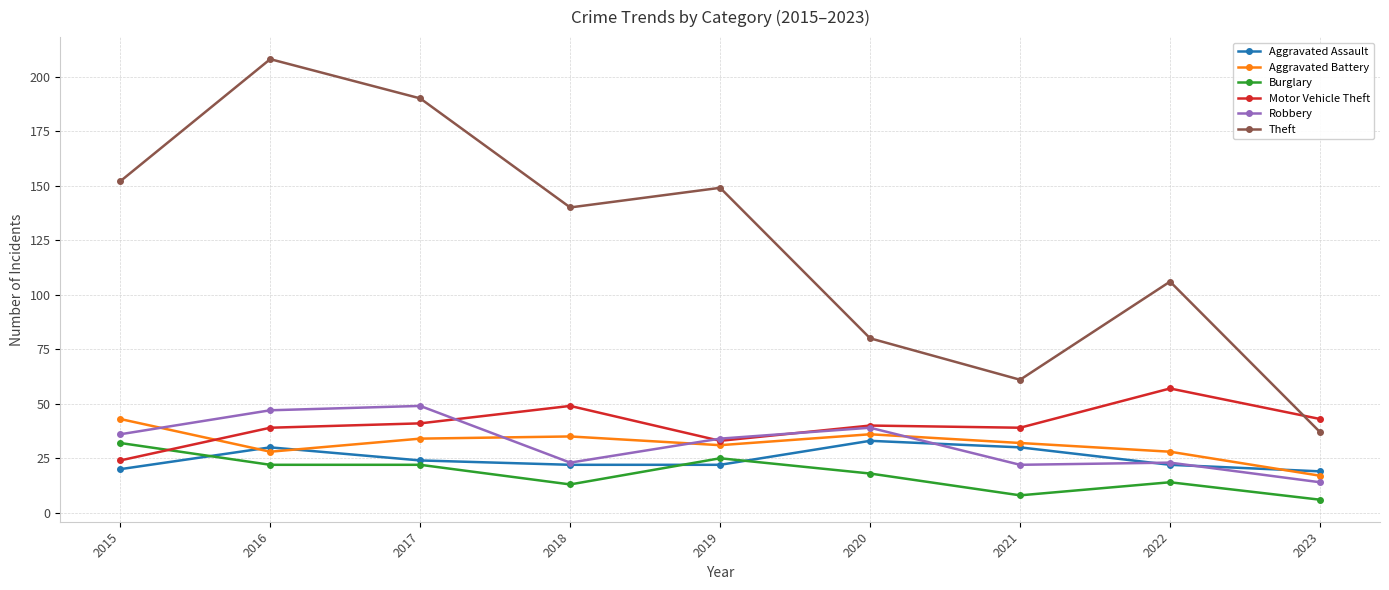

True or false: Theft and Robbery cross at least once.

False